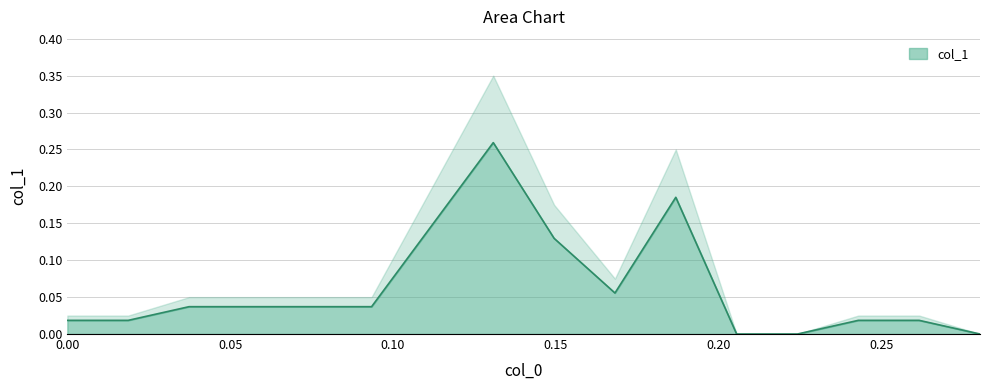

What is the change in value from 0.149500000518578 to 0.224250000777867?

-0.1